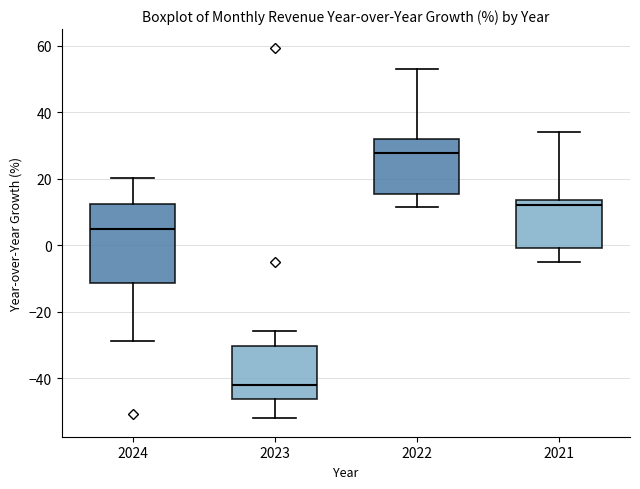

Which box's median line is the lowest?

2023